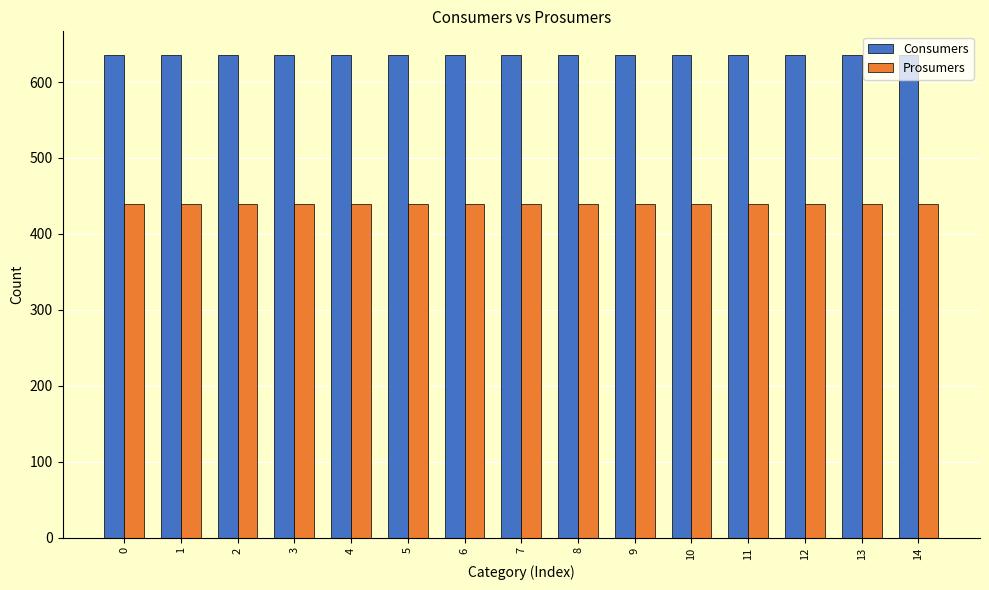

How many bars are there in total?

30